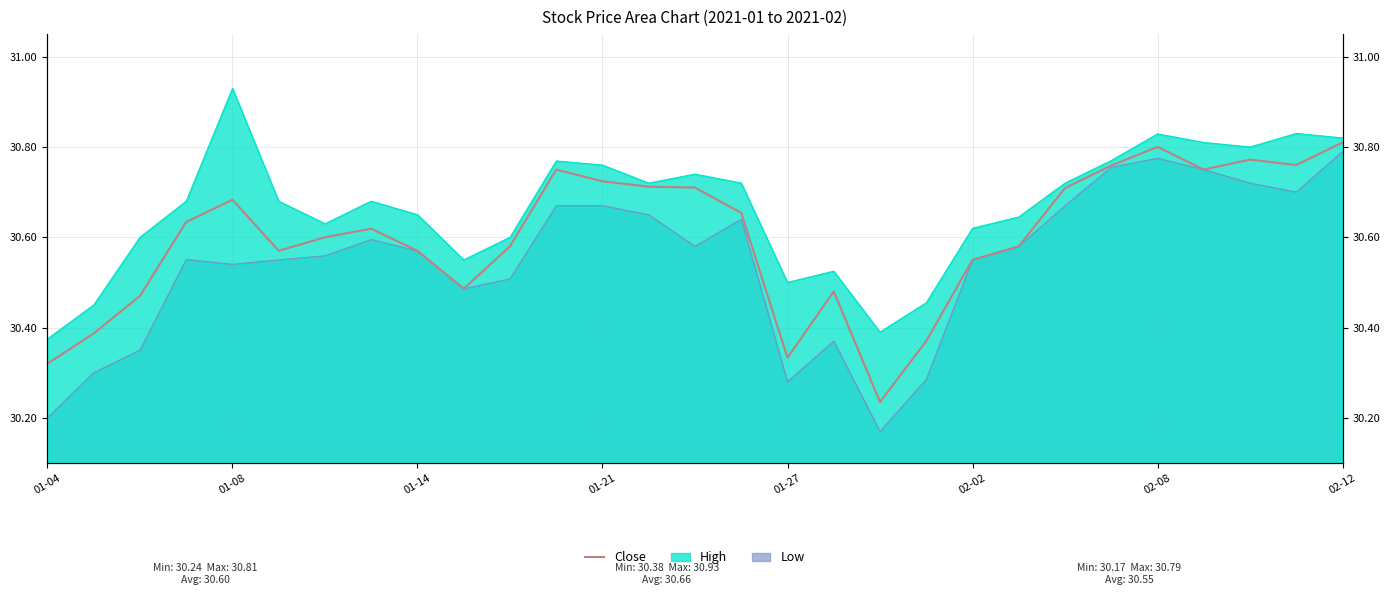

Does the chart display data point markers on the line(s)?

No